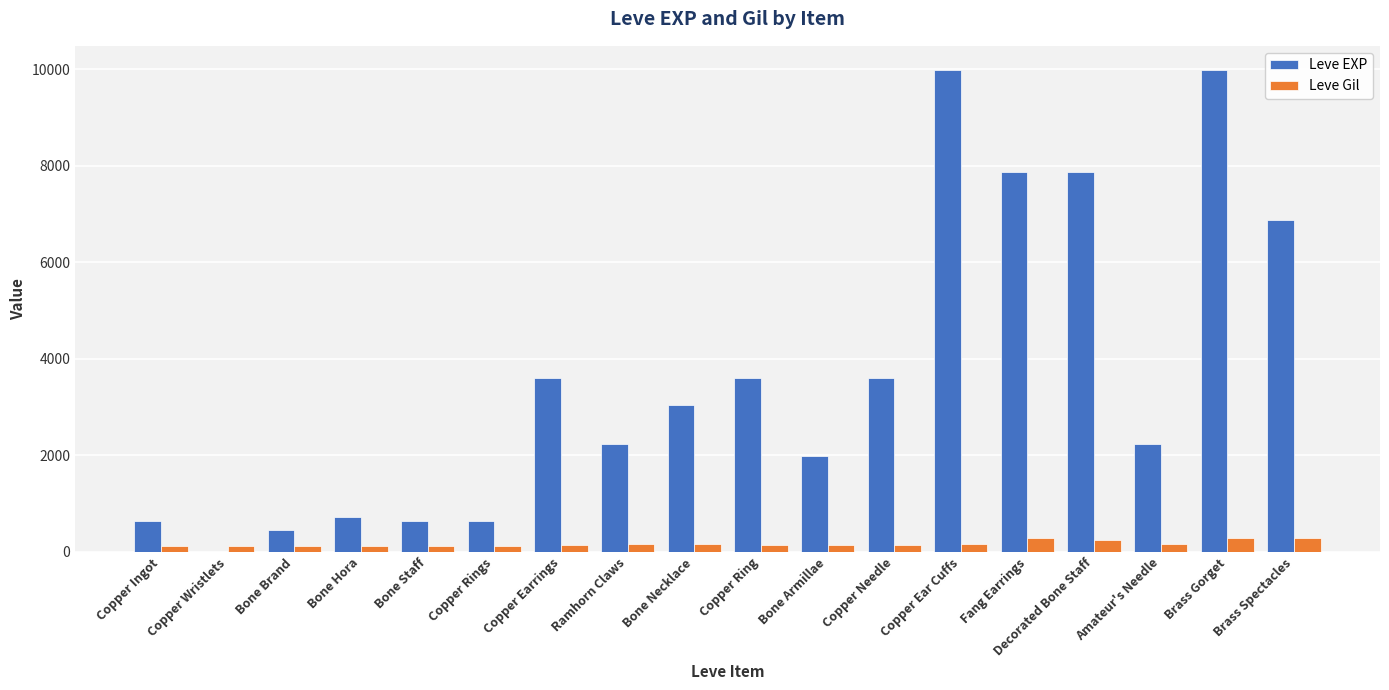

Is the value of Leve EXP at Fang Earrings greater than the value of Leve Gil at Copper Wristlets?

Yes